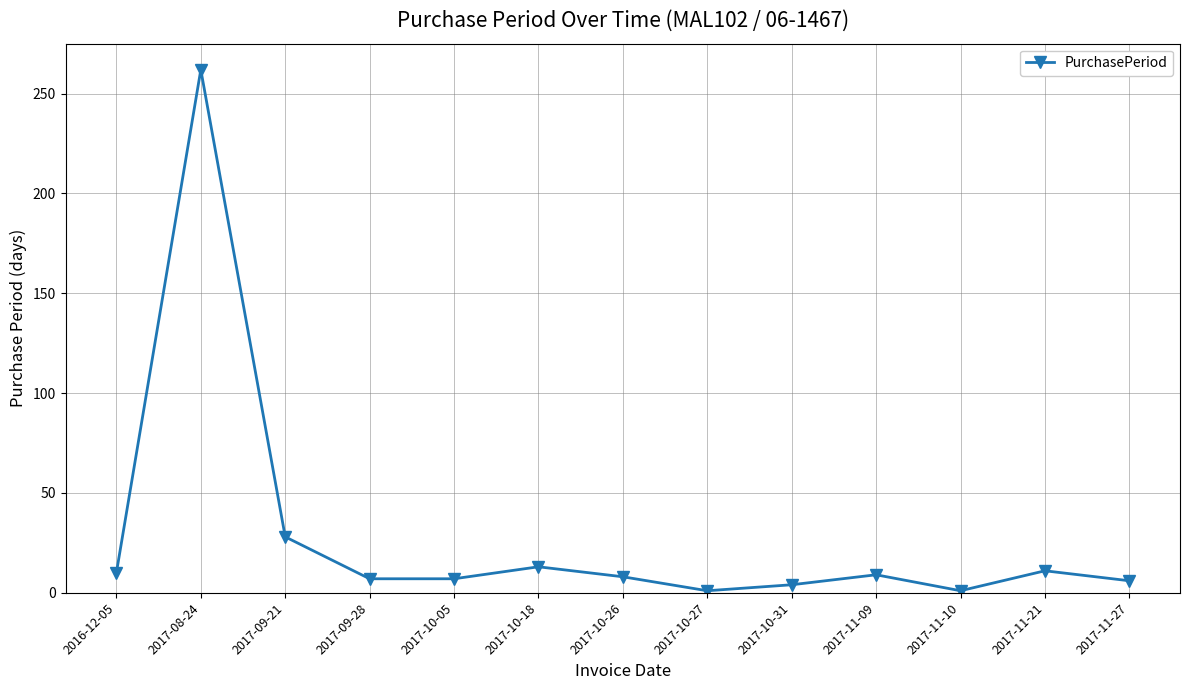

What is the change in value from 2016-12-05 to 2017-10-05?

-3